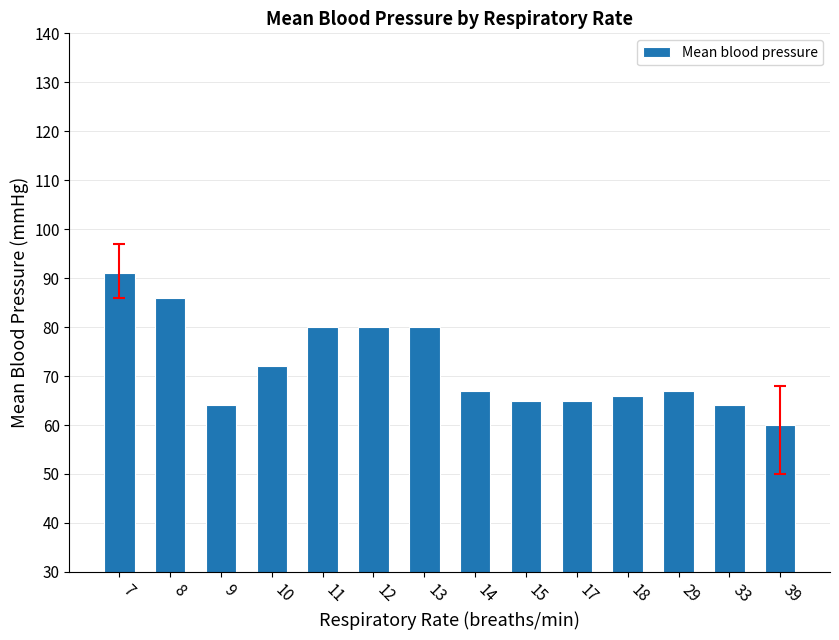

Read the value at 11.

80